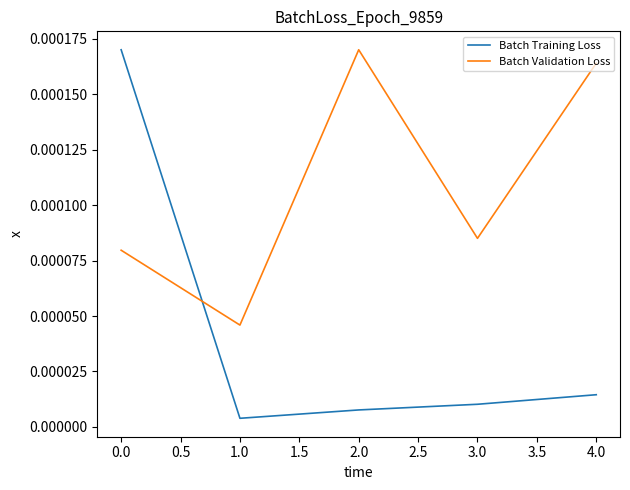

Which series has the largest range (max minus min)?

Batch Training Loss